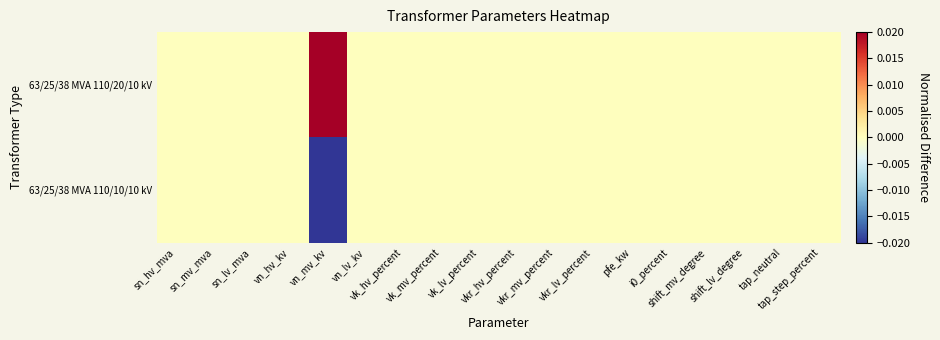

How many categories are shown in the chart?

18